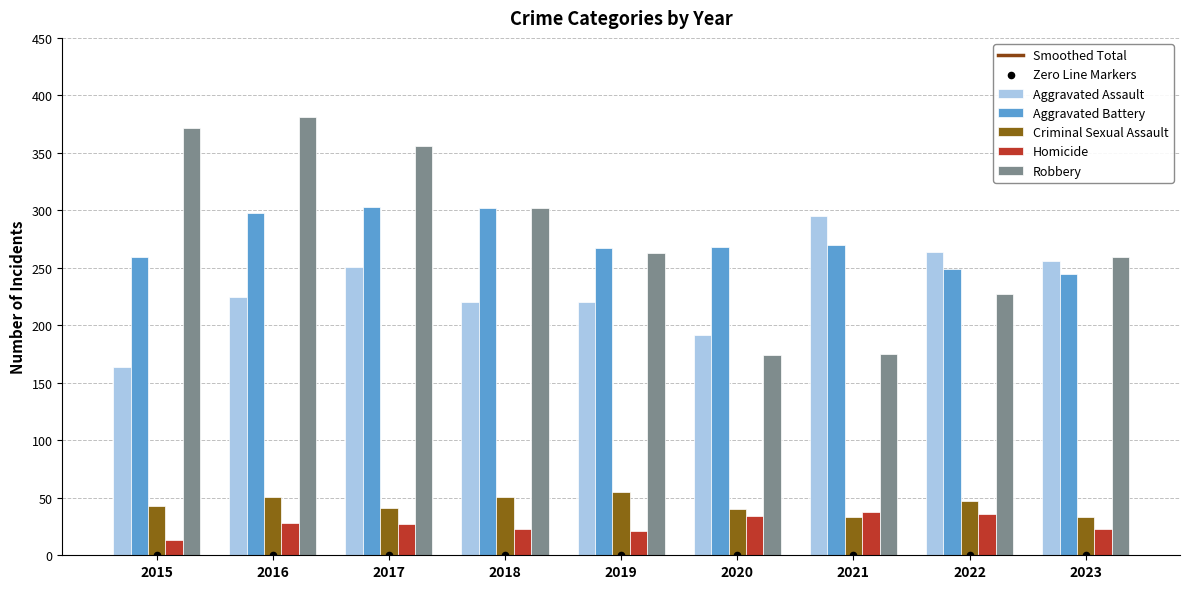

Which series has the largest Y range (max minus min)?

Robbery